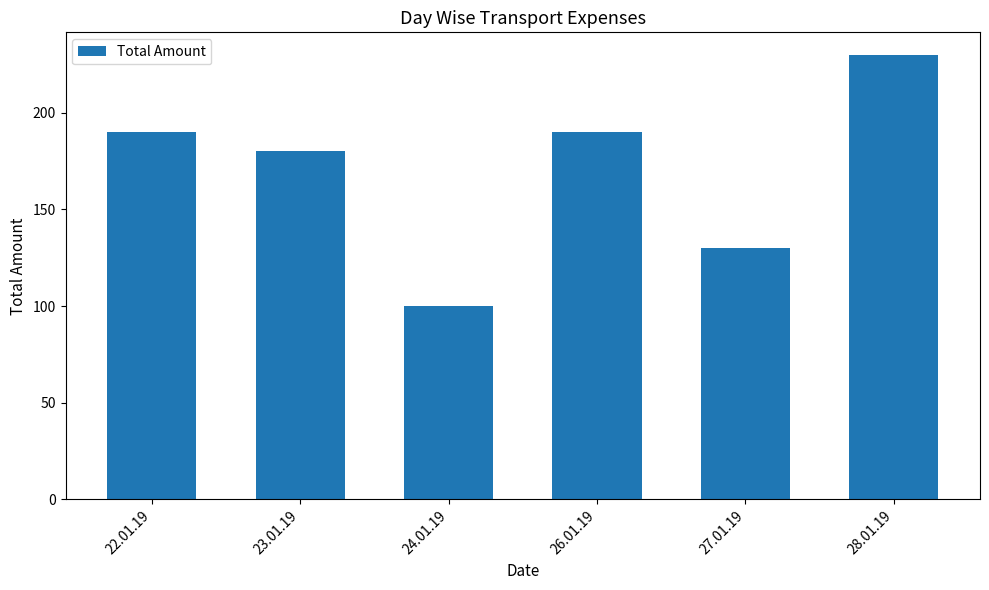

Are the bars horizontal?

No